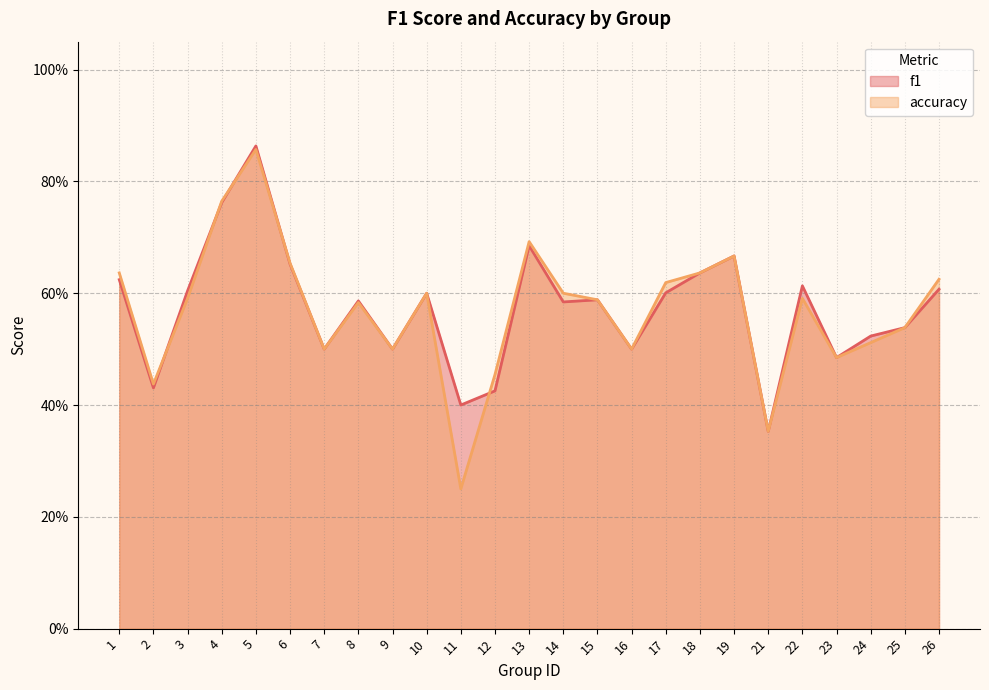

Is it true that accuracy equals 0.7 at 13?

True